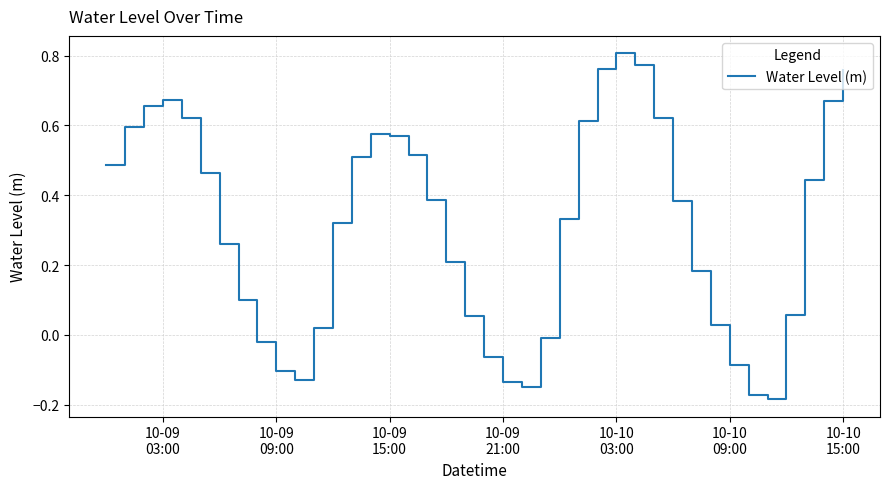

What is the difference between the maximum and minimum values?

1.0